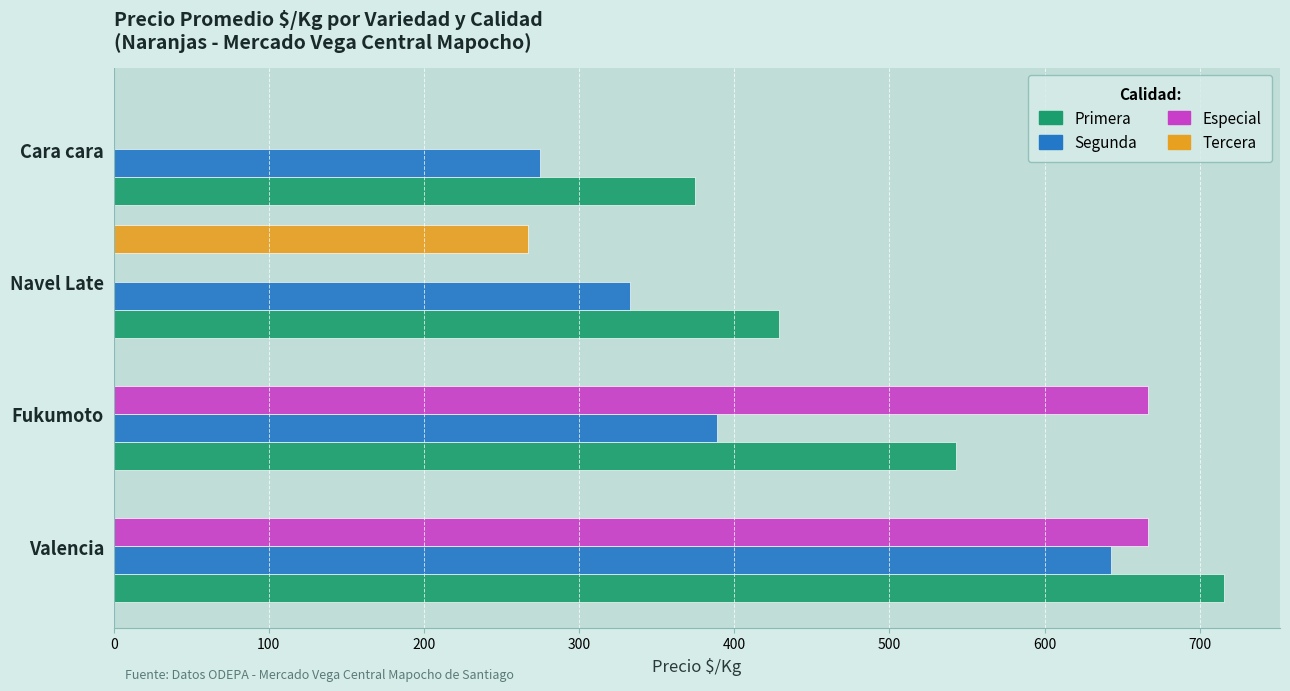

What is the total value across all series at Valencia?

2026